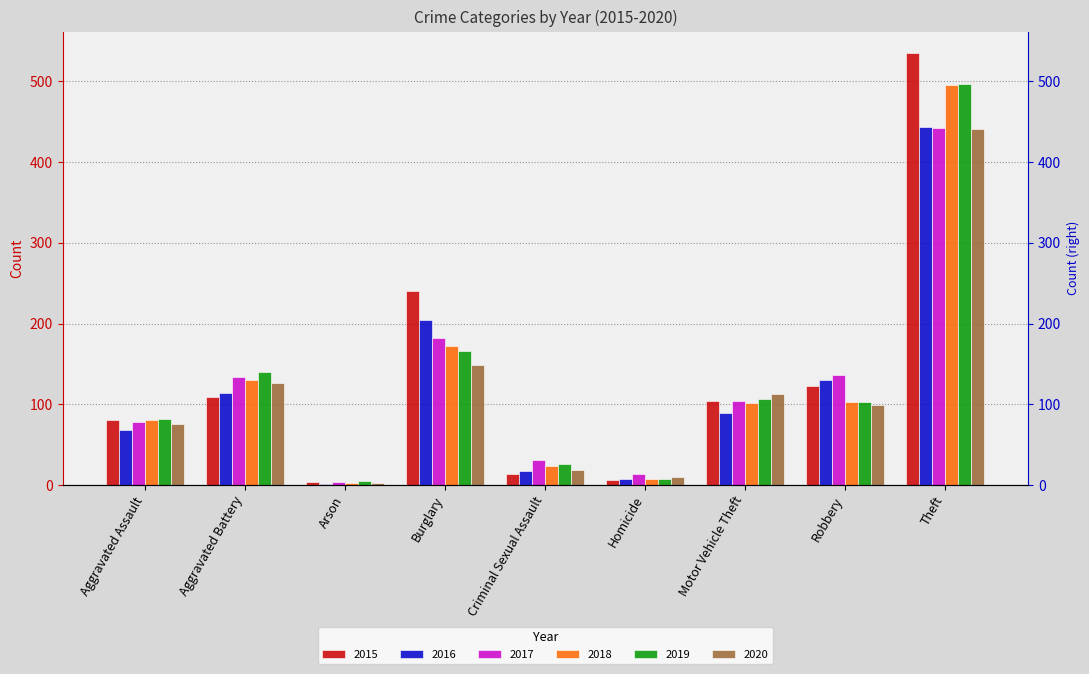

At which category is the sum across all series the highest?

Theft